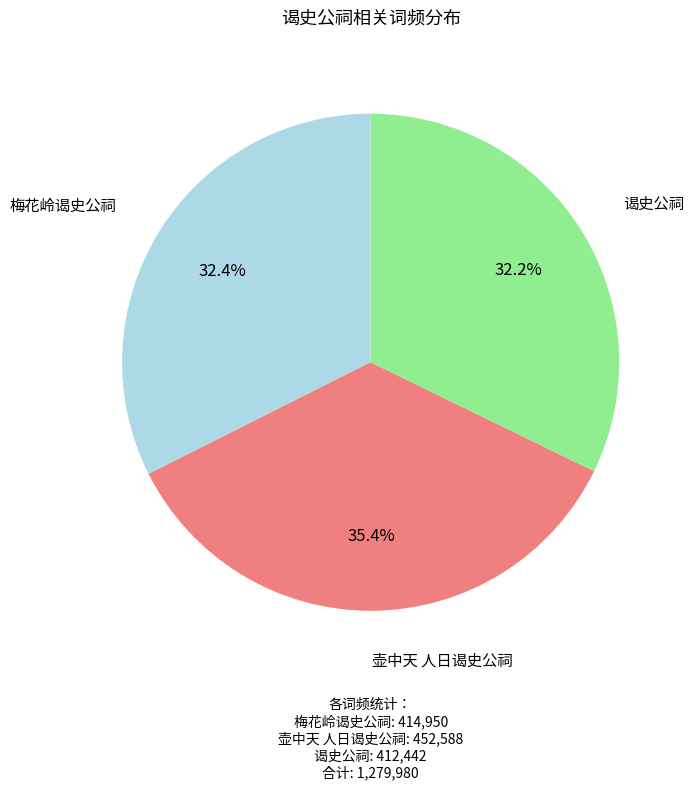

What portion of the pie excludes 梅花岭谒史公祠?

67.6%